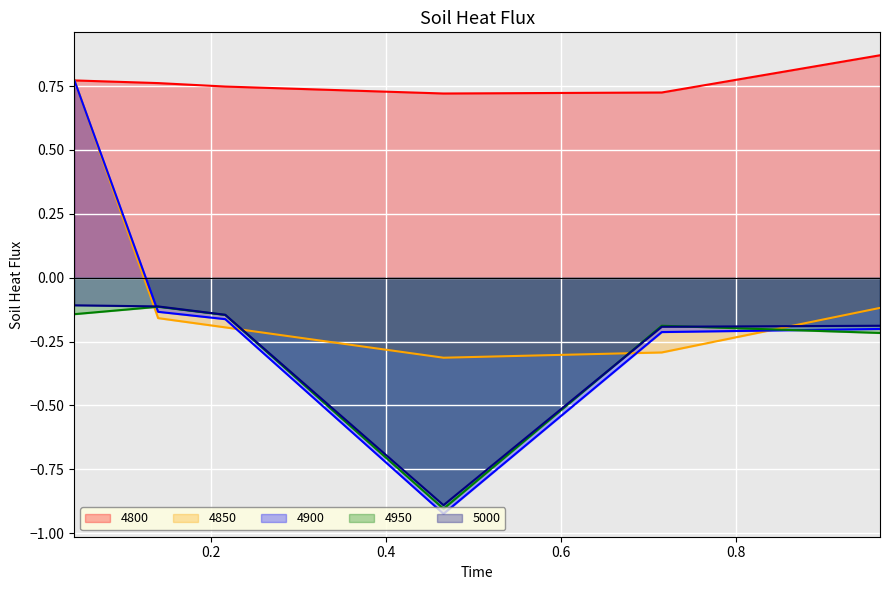

In 4800, how many points are lower than both neighbors (excluding endpoints)?

1